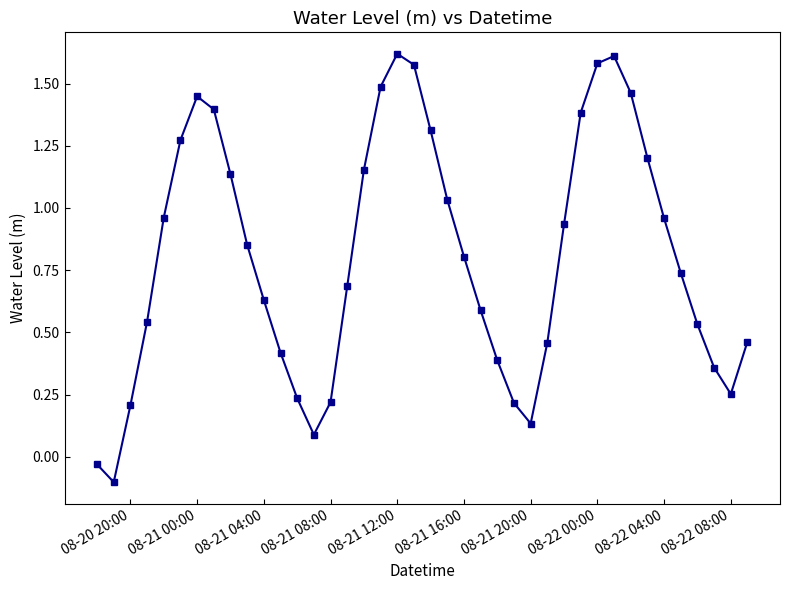

What is the sum of all values?

32.2